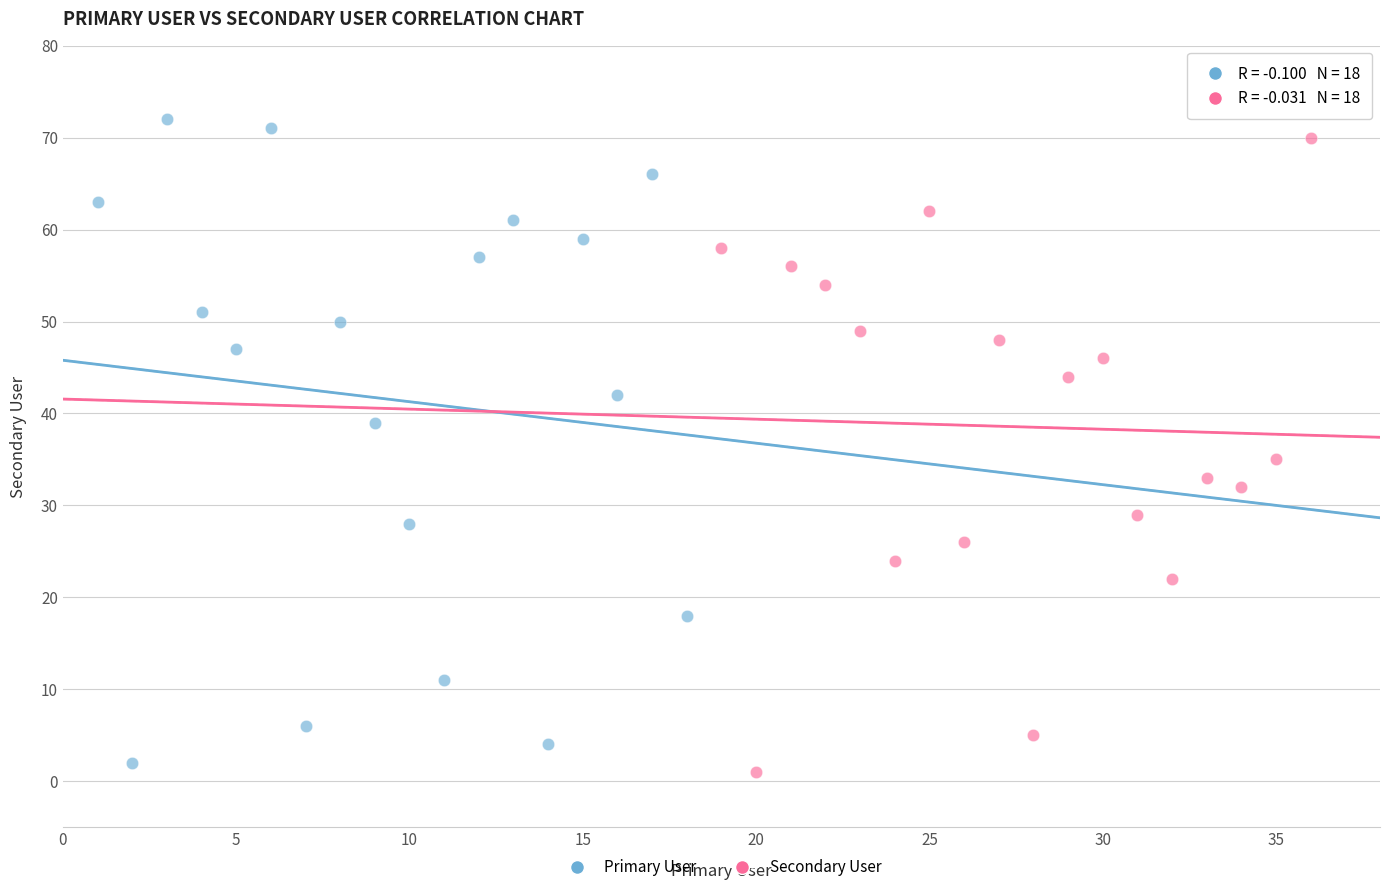

Which series contains the lowest Y value?

Secondary User